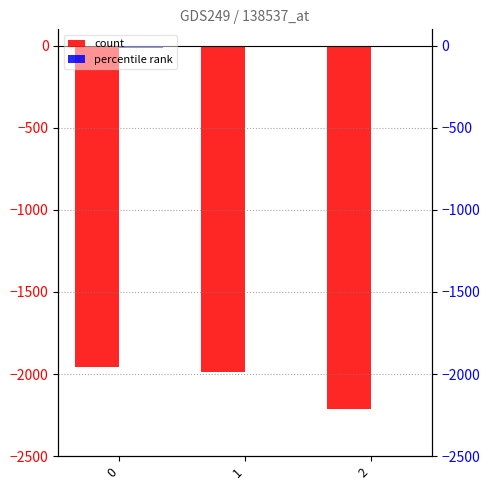

How many series are shown in this chart?

2